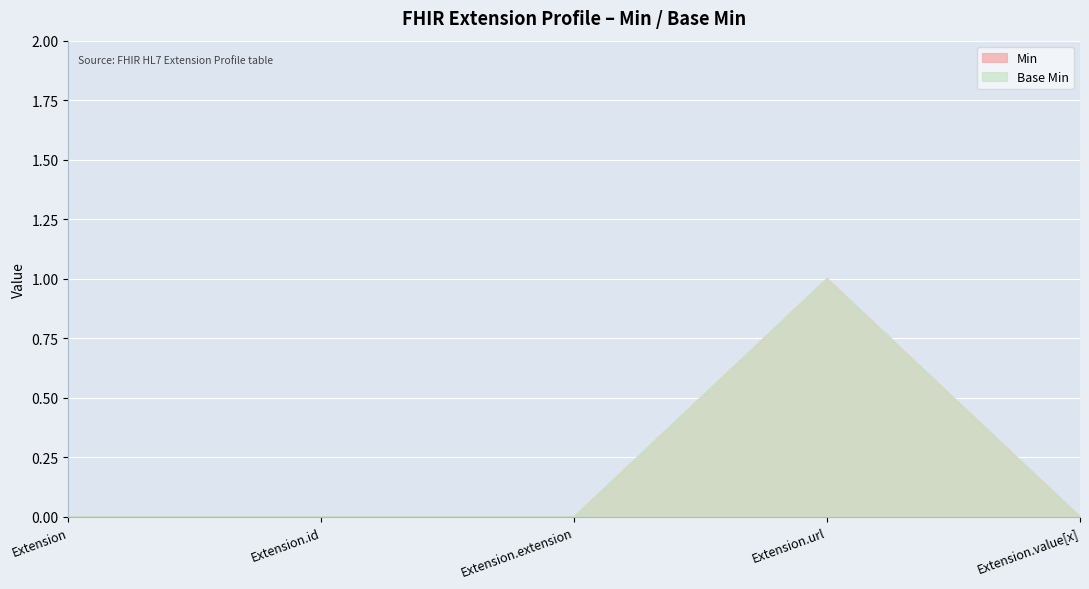

Reading left to right, what are all the values shown in this chart?

Min: Extension=0	Extension.id=0	Extension.extension=0	Extension.url=1	Extension.value[x]=0
Base Min: Extension=0	Extension.id=0	Extension.extension=0	Extension.url=1	Extension.value[x]=0